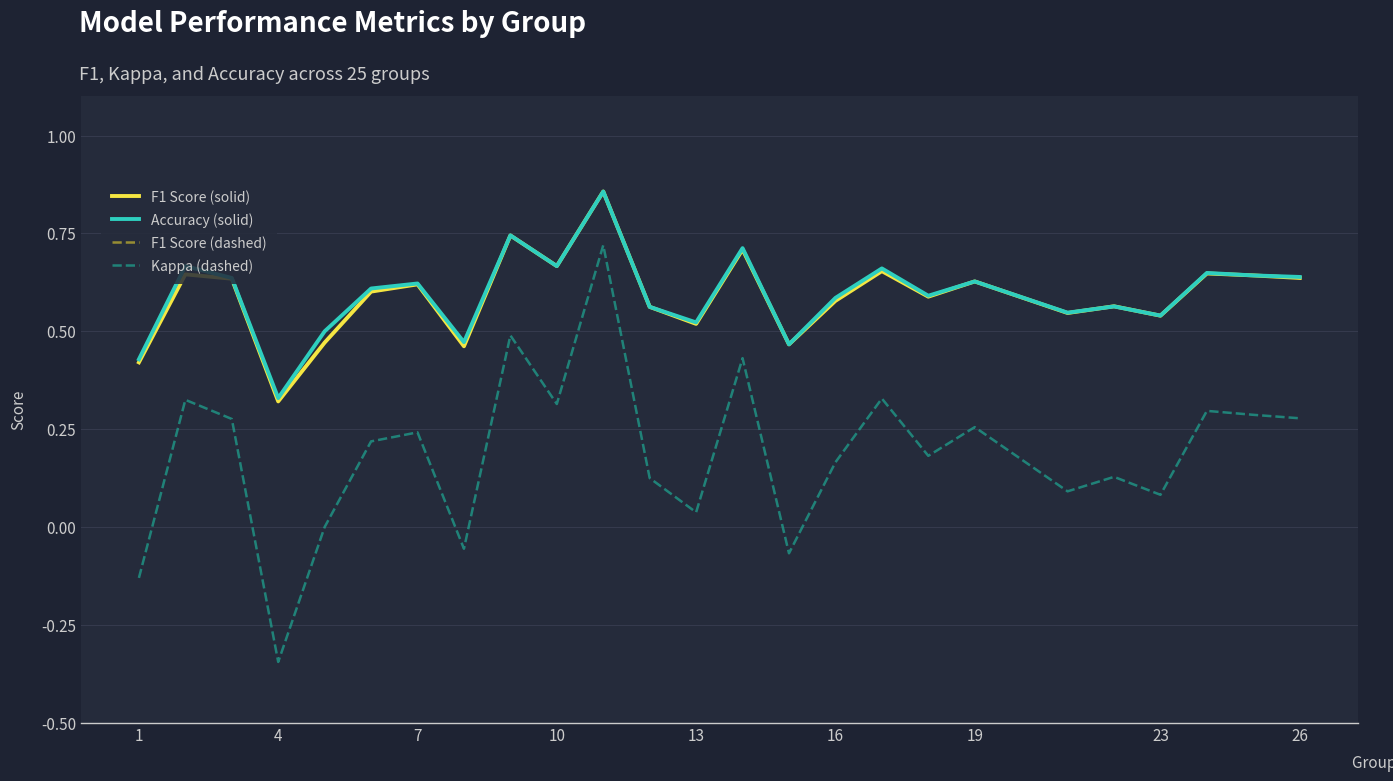

What is the maximum value for F1 Score (solid)?

0.9